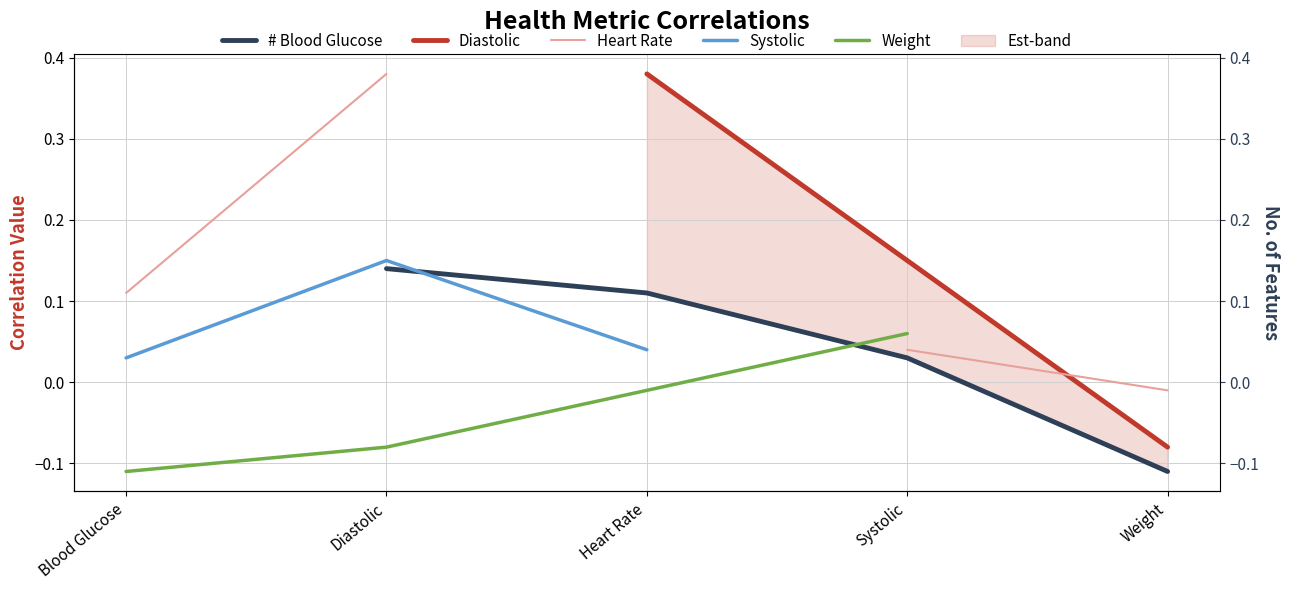

What is the value of the # Blood Glucose point at the 3rd from the left?

0.1